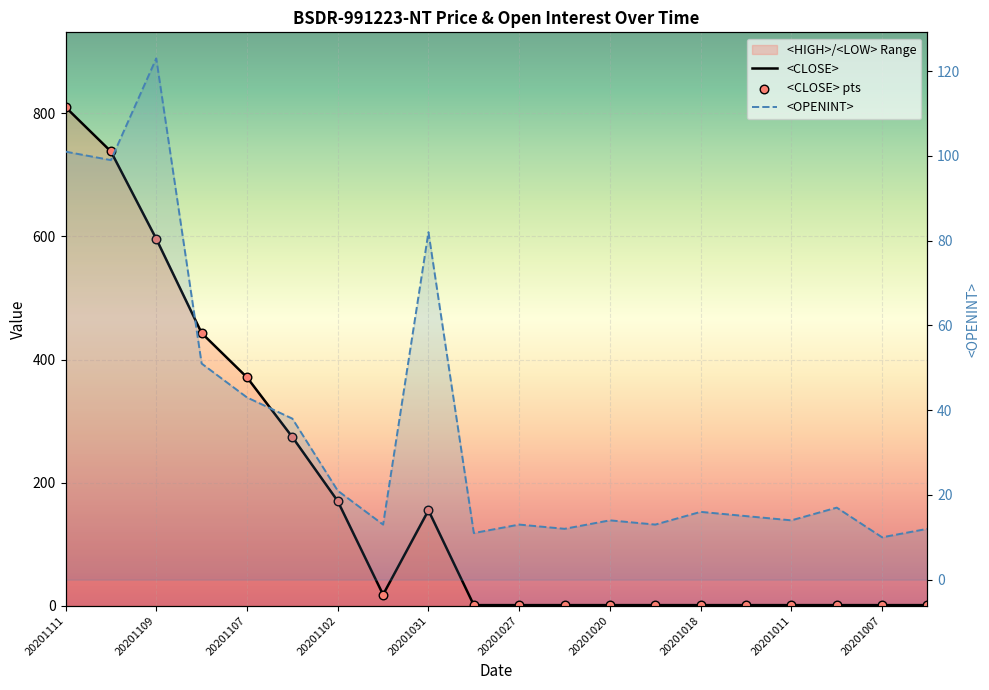

Which series has the largest total across all categories?

<CLOSE>